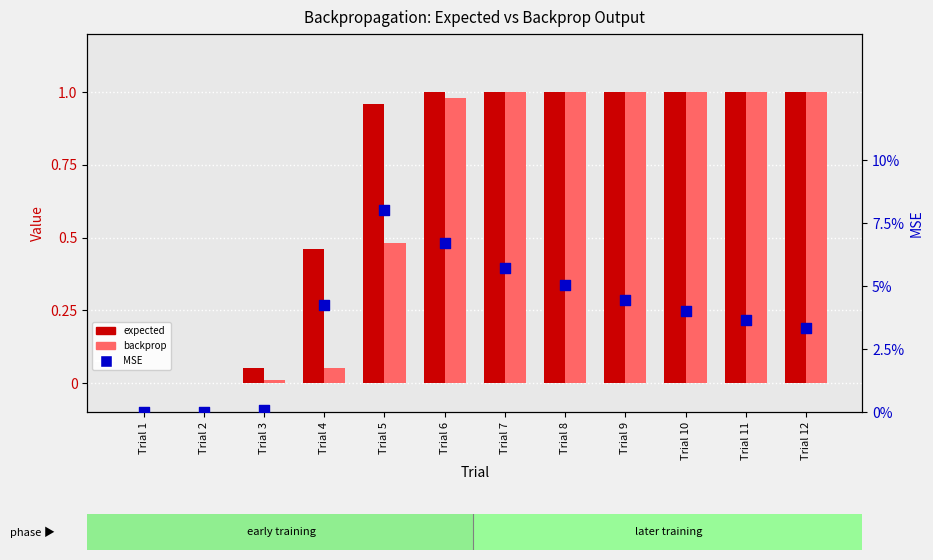

At how many categories does at least one series exceed 0?

10